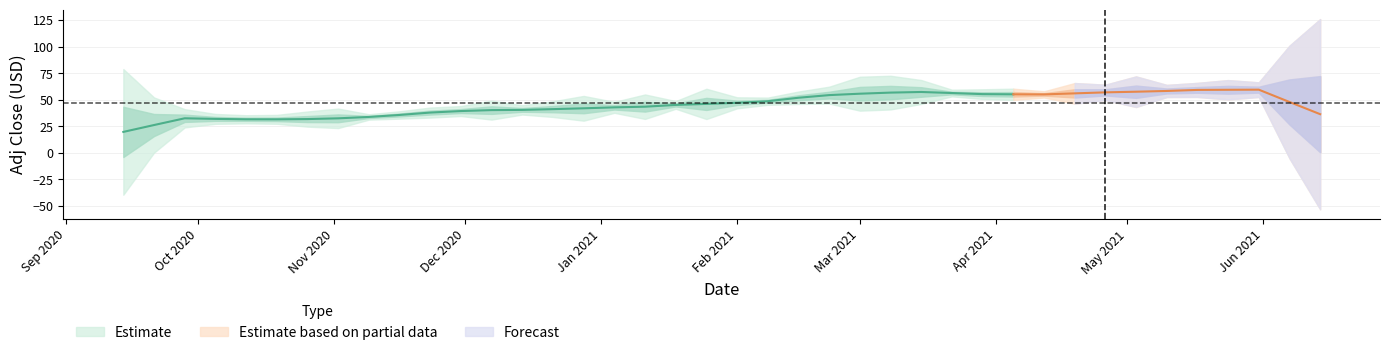

Count the number of values greater than 47.

20